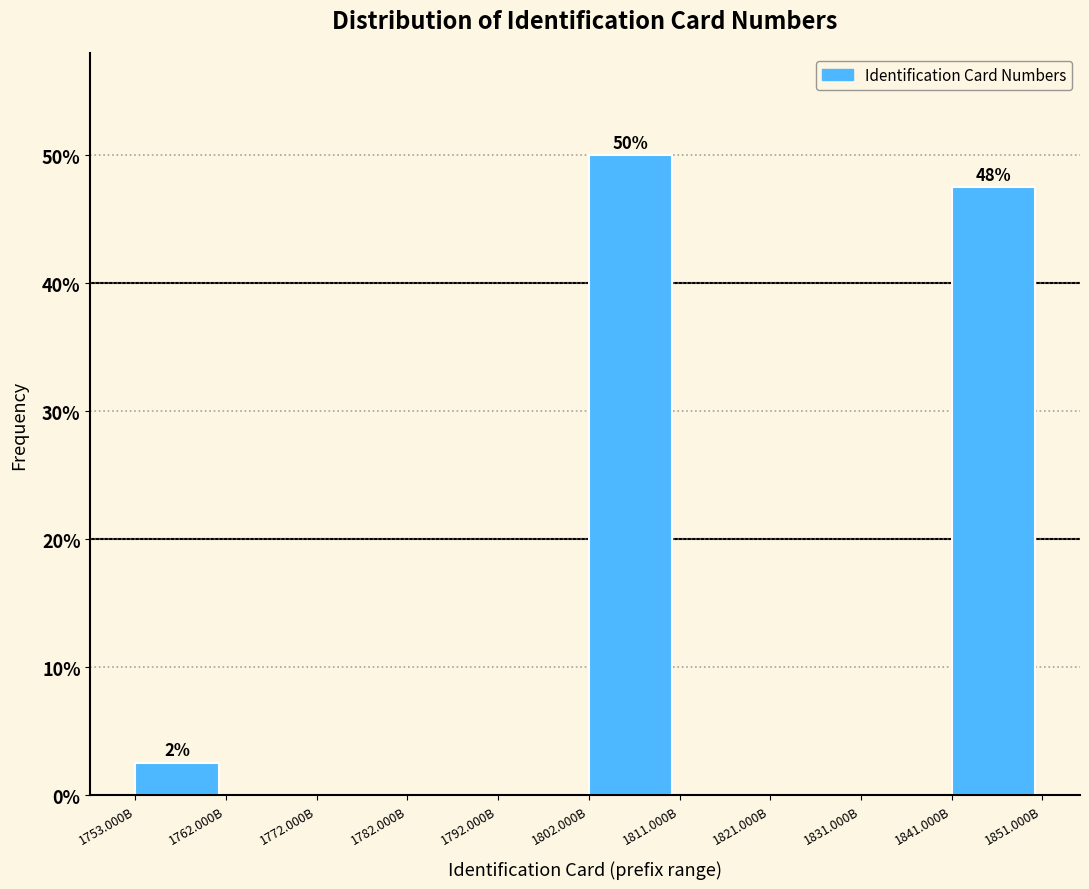

Reading left to right, what are all the values shown in this chart?

1753.000B=2.5	1762.000B=0.0	1772.000B=0.0	1782.000B=0.0	1792.000B=0.0	1802.000B=50.0	1811.000B=0.0	1821.000B=0.0	1831.000B=0.0	1841.000B=47.5